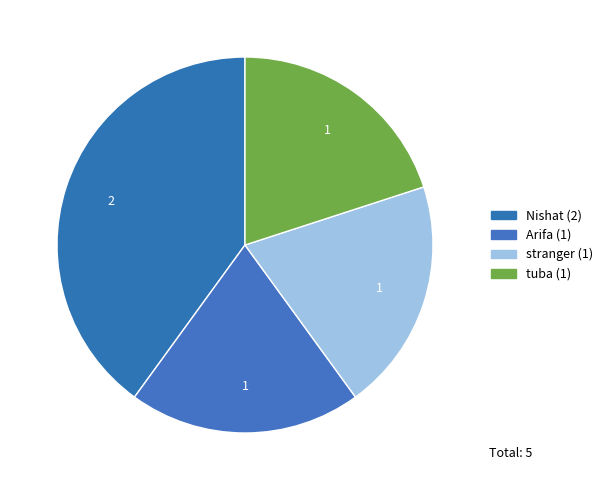

What is the total percentage of tuba and Nishat?

60.0%